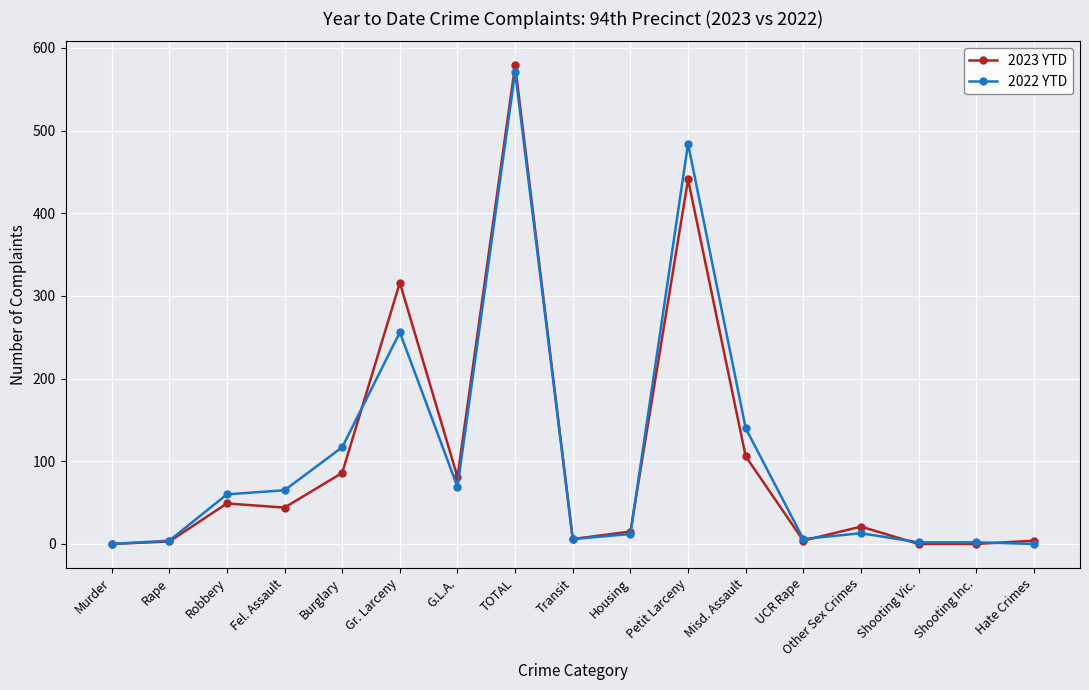

True or false: 2023 YTD has more than 1 interior local peaks.

True